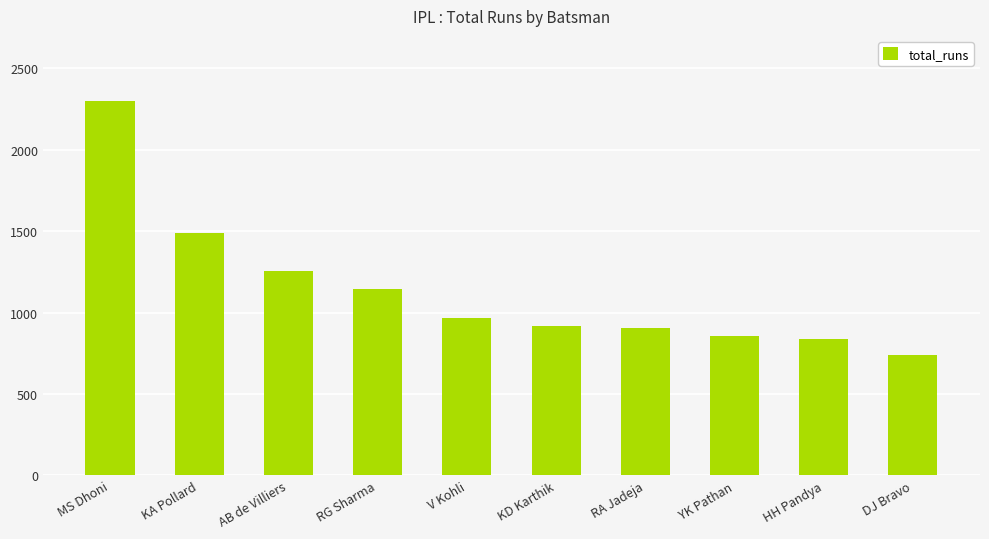

What is the label of the 7th bar from the left?

RA Jadeja